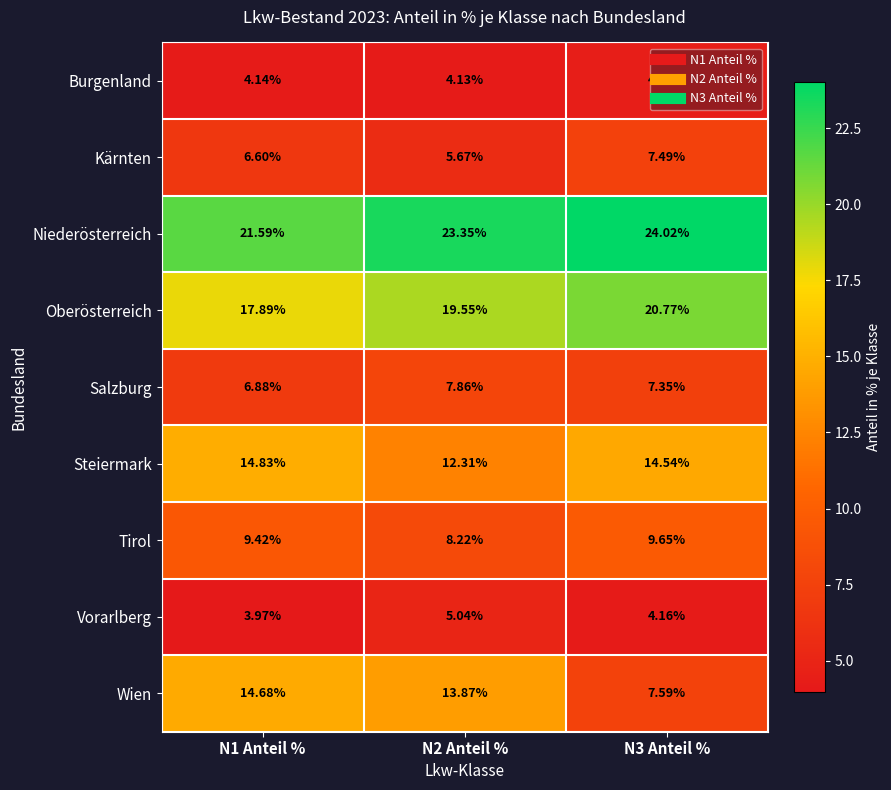

How many series are shown in this chart?

9